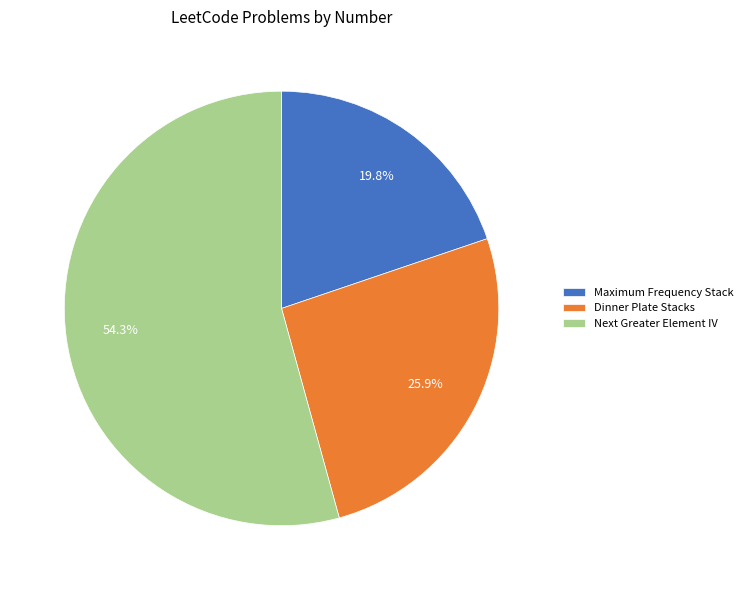

Combined, what portion of the pie is Next Greater Element IV and Dinner Plate Stacks?

80.2%